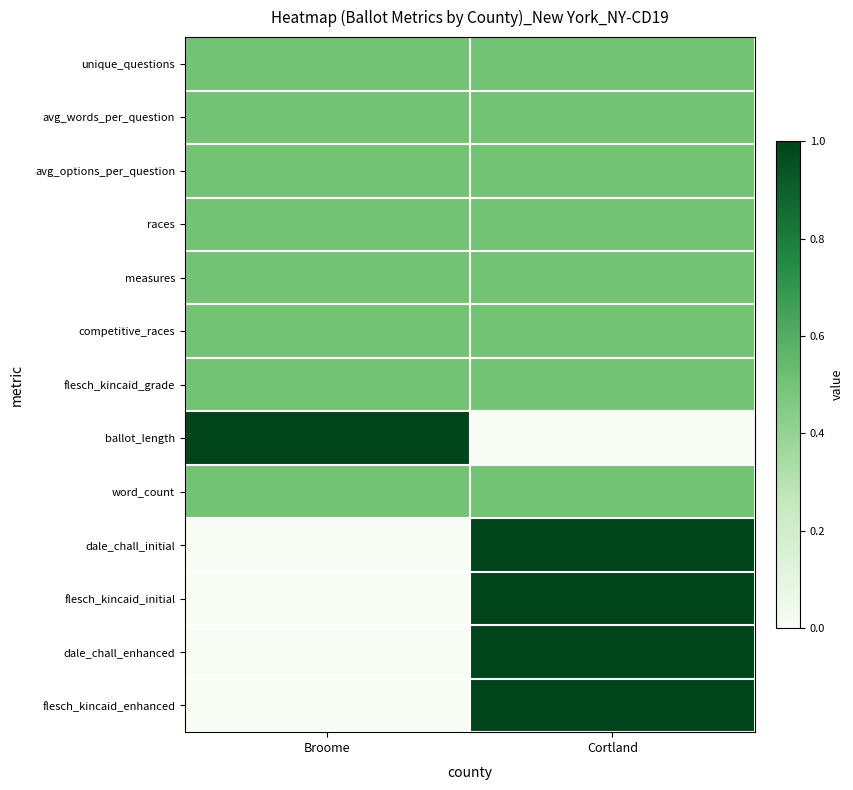

Which series has the largest range (max minus min)?

ballot_length